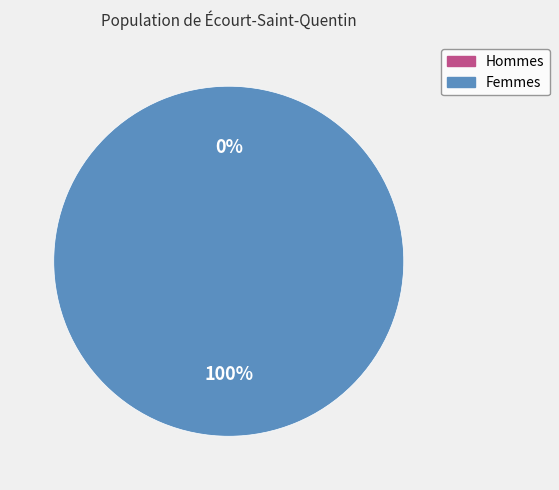

Is the sum of 1501527836 and 1502733815 greater than half?

Yes